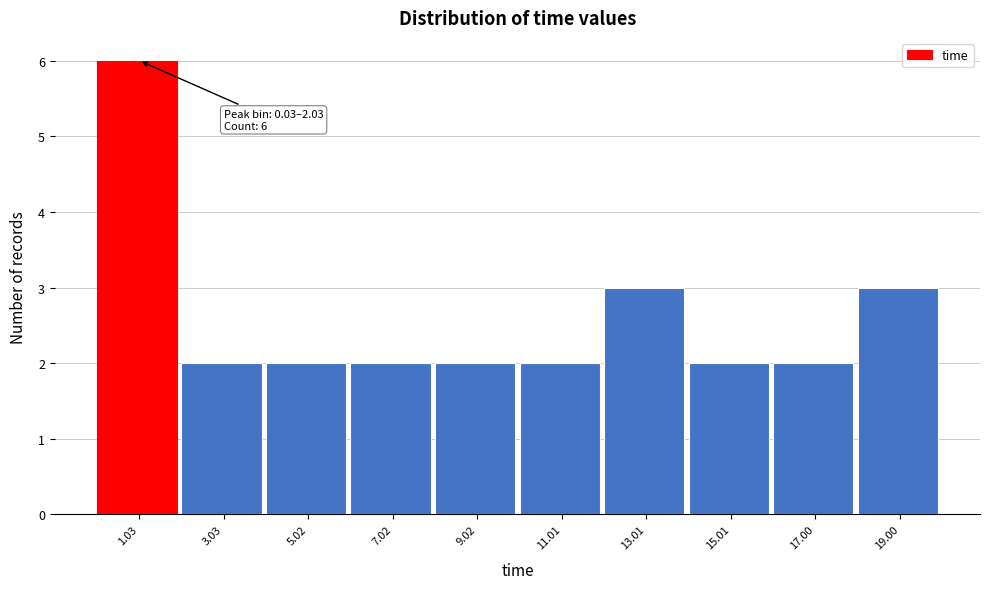

Over which range of the x-axis is the bar tallest?

0 to 2